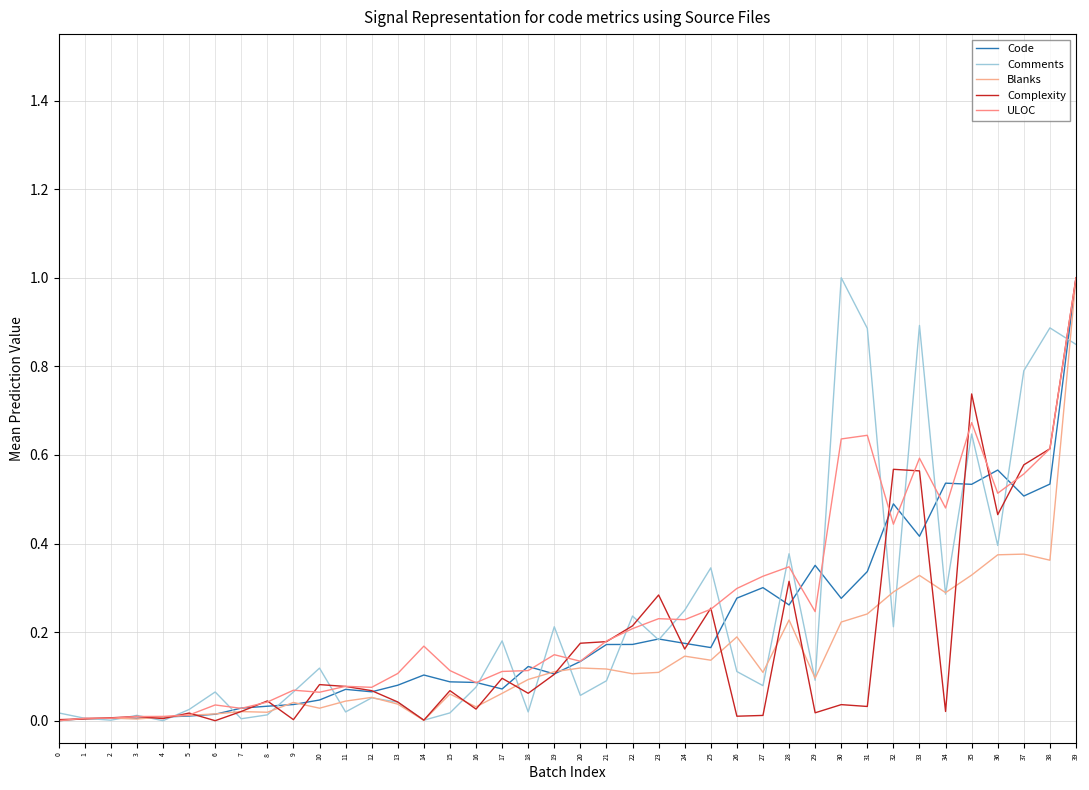

What is the approximate value of ULOC at 21?

0.2